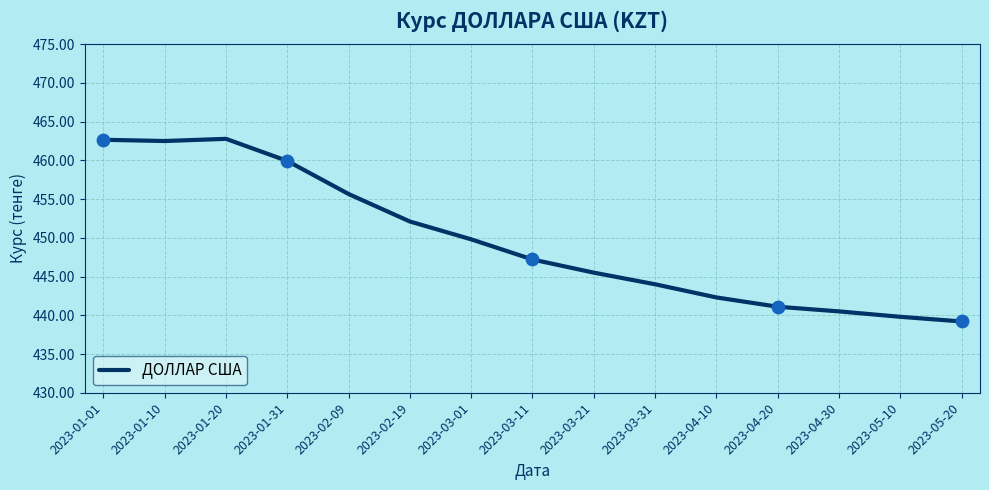

What is the change in value from 2023-02-19 to 2023-04-20?

-11.0